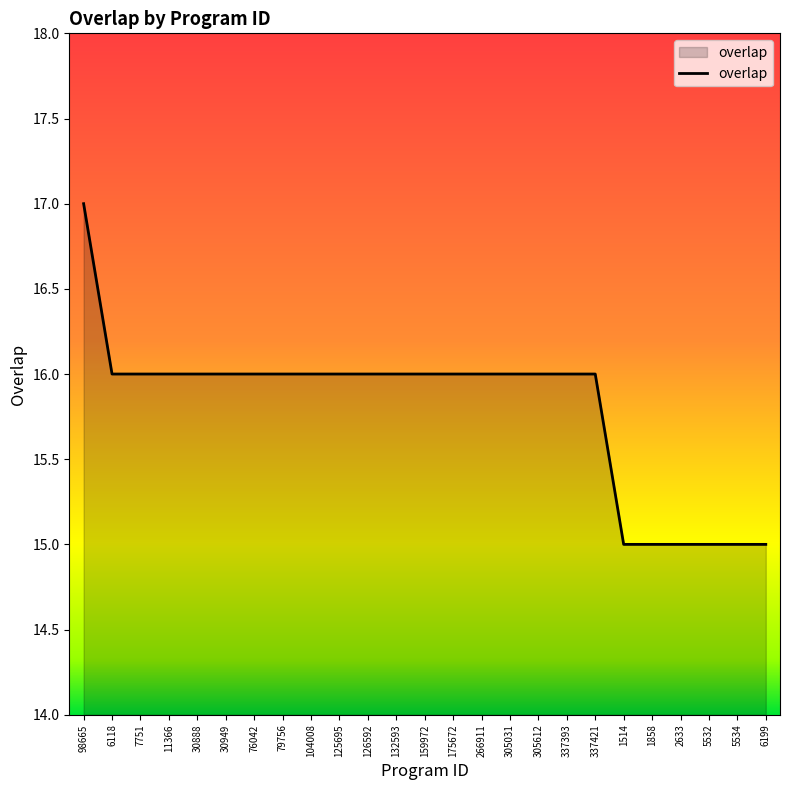

What is the sum of all values?

395